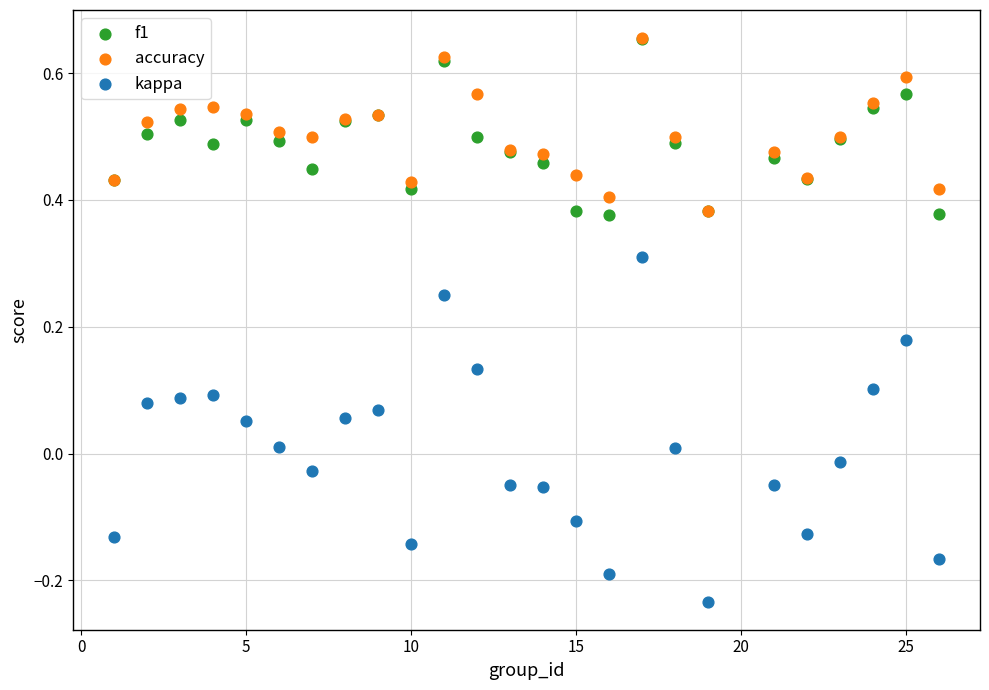

What are all the series names shown in the legend?

f1, accuracy, kappa